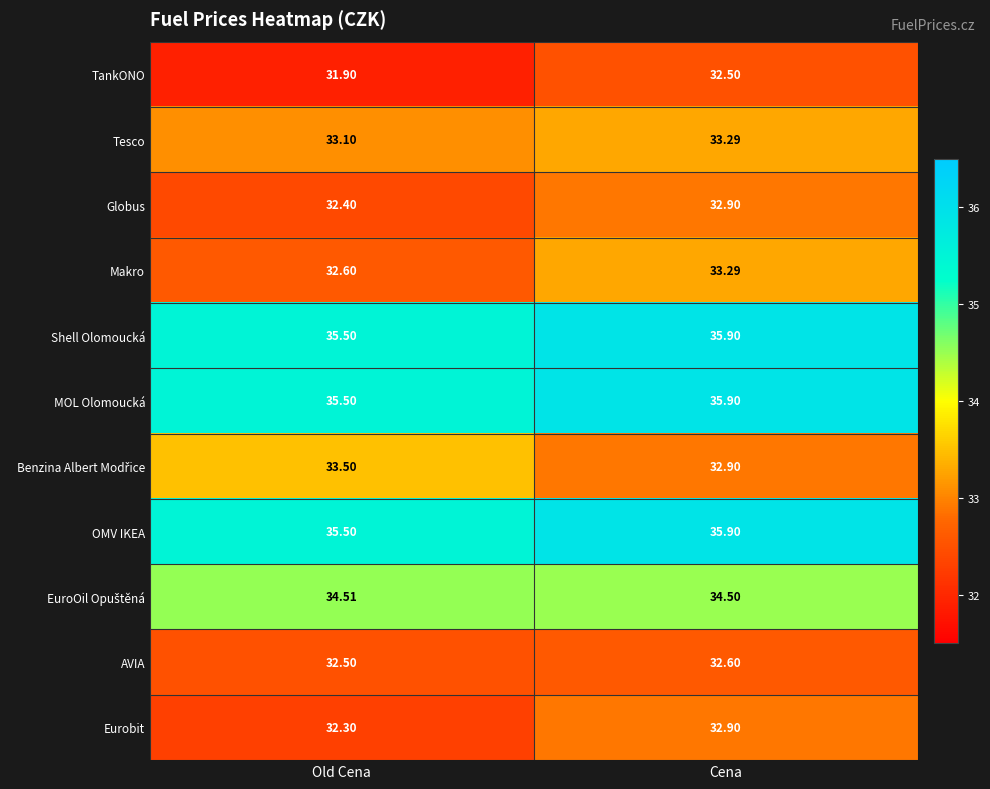

Is the value of Eurobit at Old Cena greater than the value of AVIA at Old Cena?

No